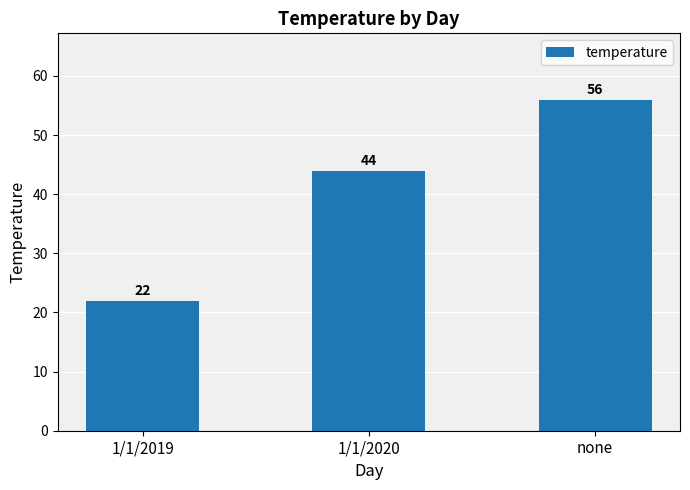

What position from the right is 1/1/2019?

3